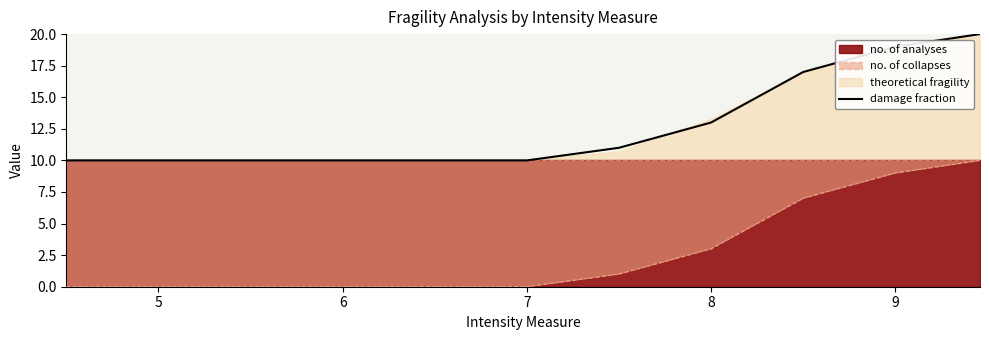

Count the number of values greater than 10.

5